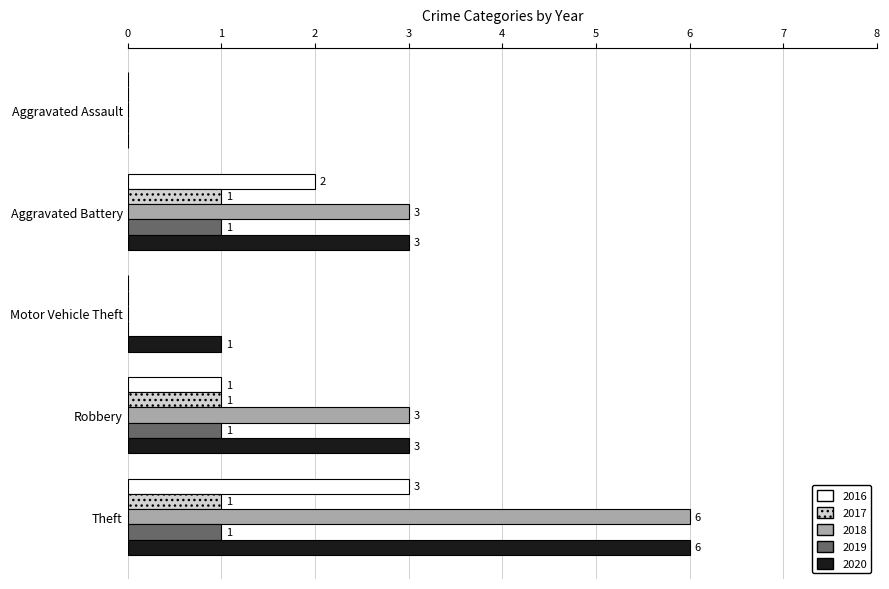

How many data points does each series have?

5